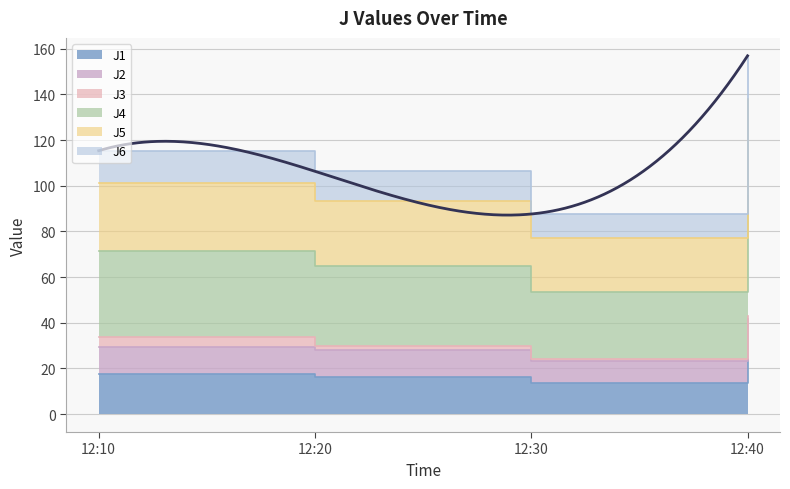

What is the greatest value displayed?

156.9